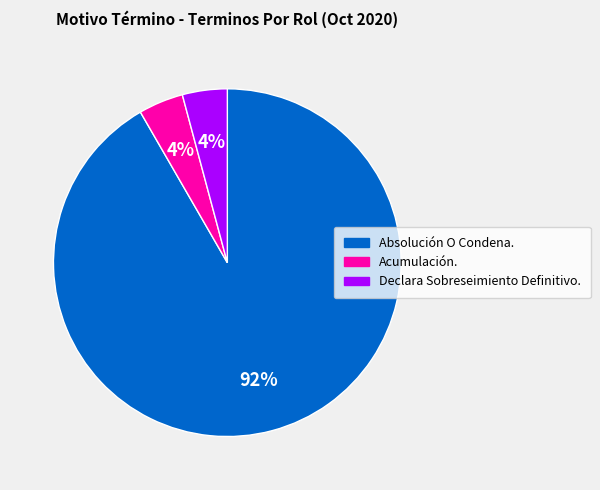

Do Acumulación. and Declara Sobreseimiento Definitivo. together represent more than half of the pie?

No